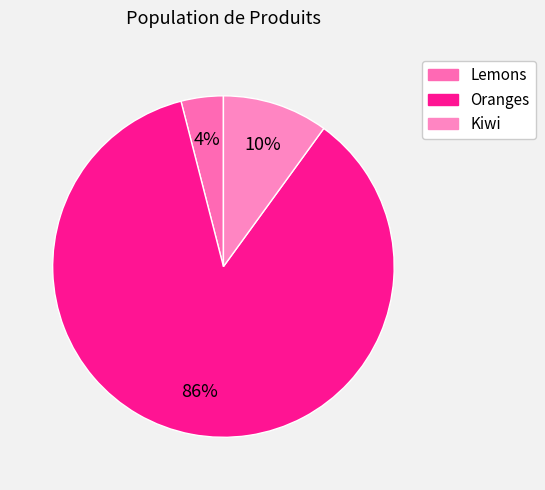

Is Kiwi the majority of the pie?

No